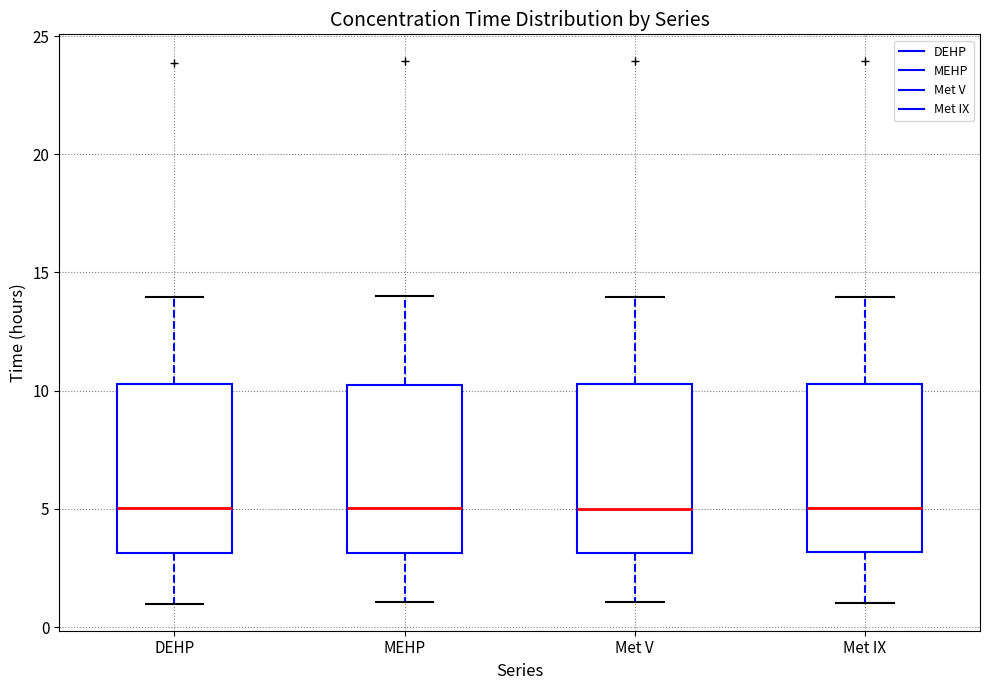

Where does the median line of the box for Met V sit on the y-axis? The values are not printed on the chart, so give them approximately, as read against the axis.

5.0